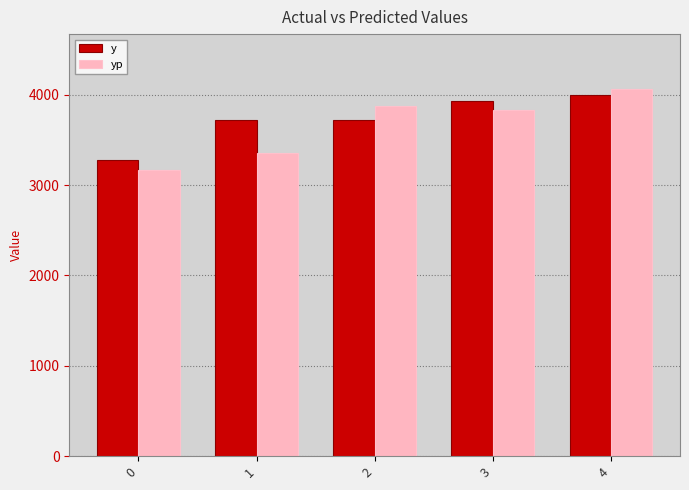

At which label is y closest to 3633?

1